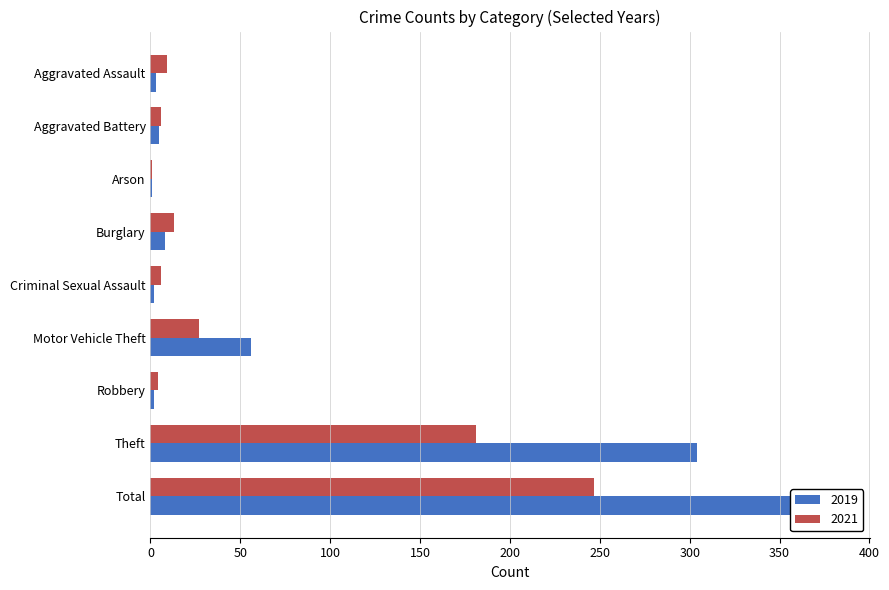

Reading left to right, list all the values displayed in this chart.

2019: 3	5	1	8	2	56	2	304	381
2021: 9	6	1	13	6	27	4	181	247